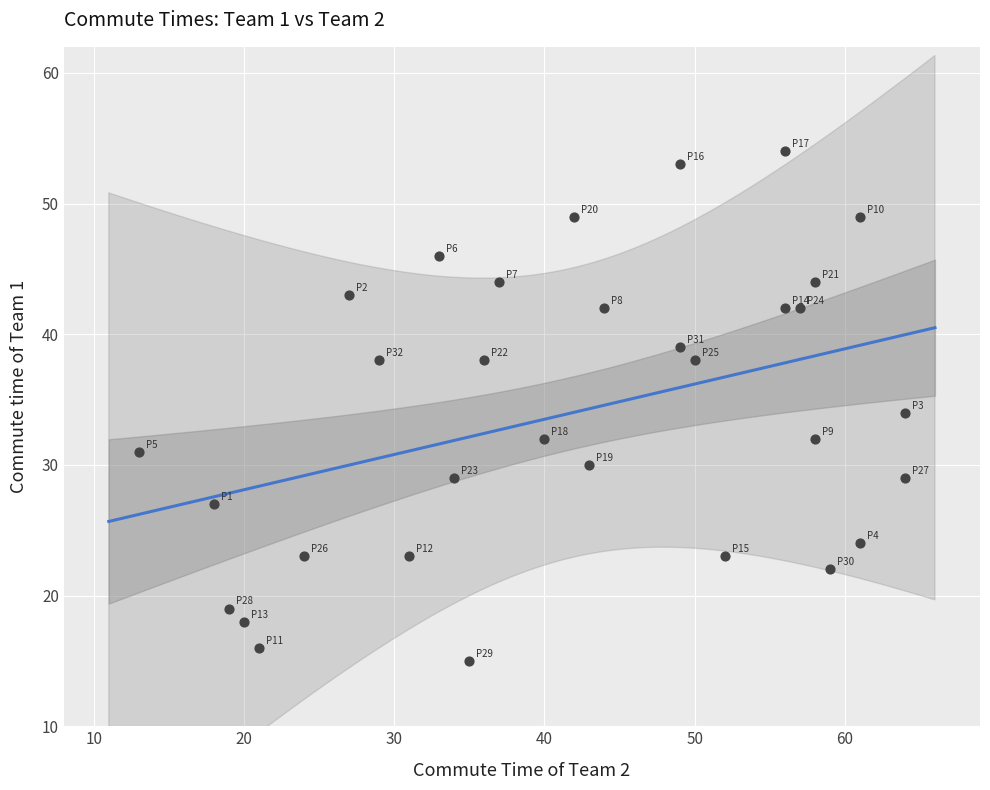

What is the range of Y values (max minus min)?

39